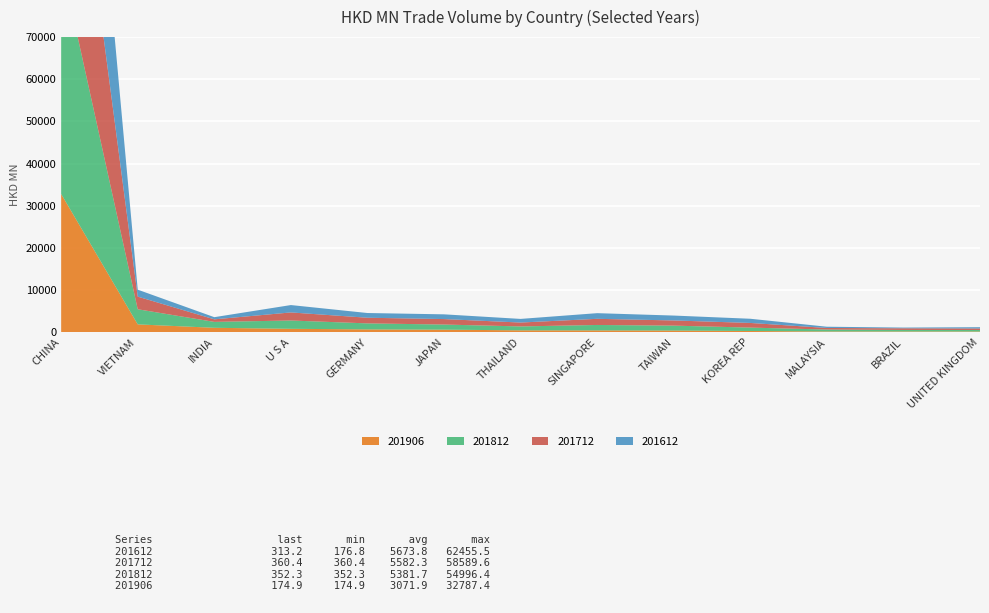

What is the maximum value for 201612?

62455.5